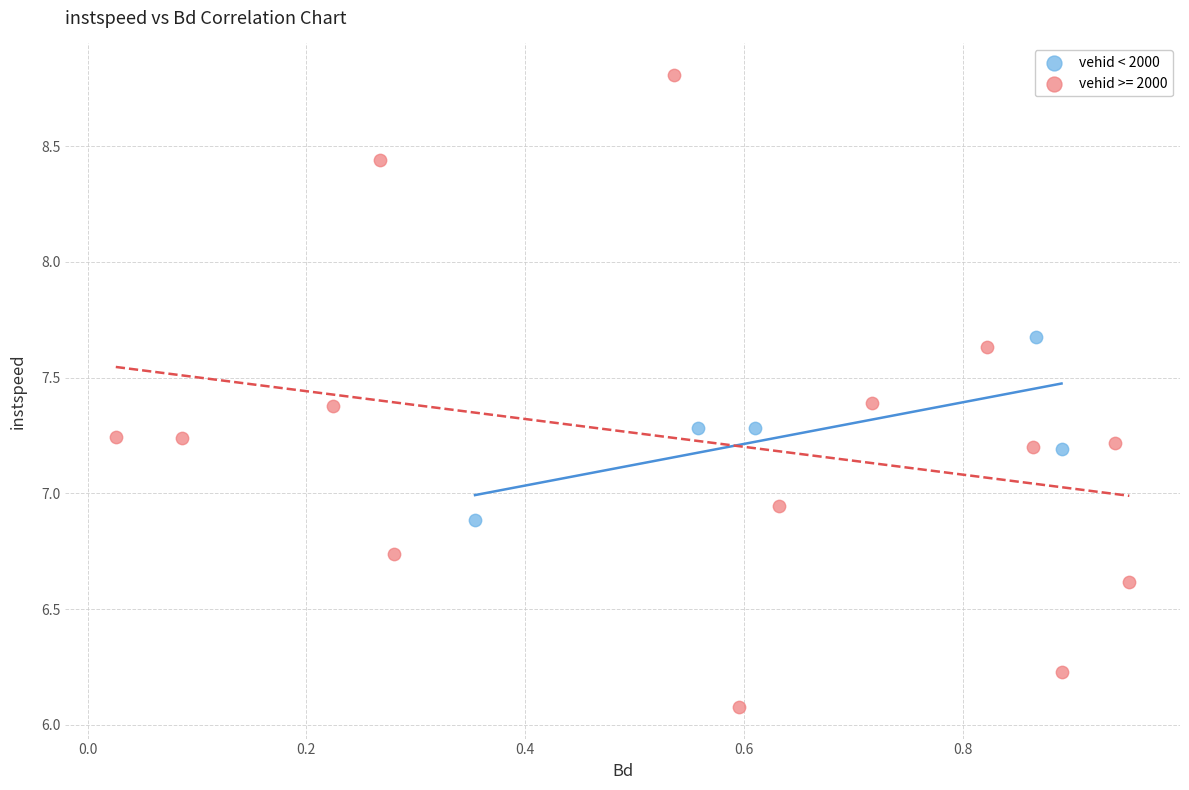

Which series contains the lowest Y value?

vehid >= 2000